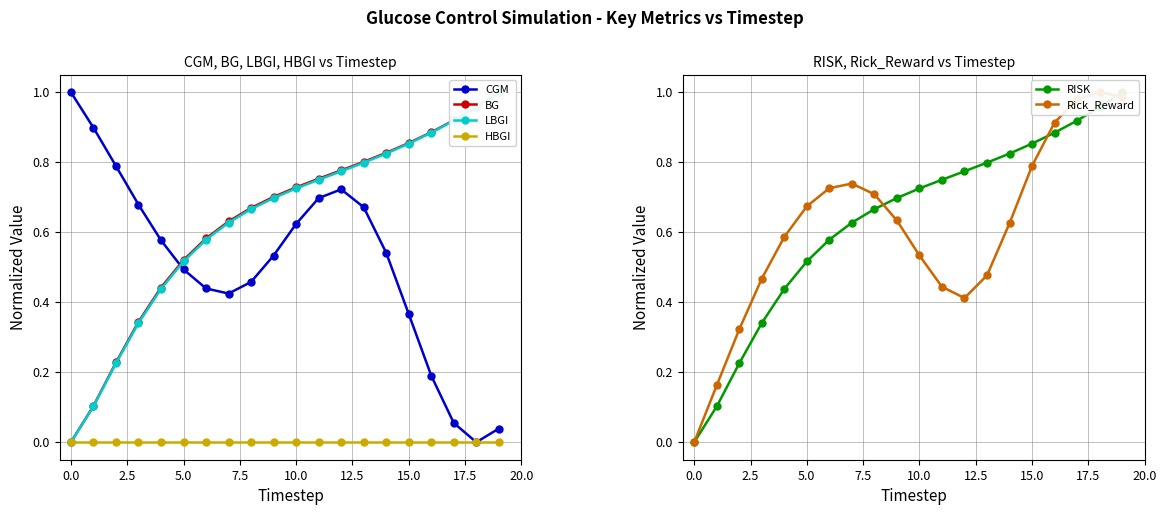

True or false: HBGI and LBGI cross at least once.

False